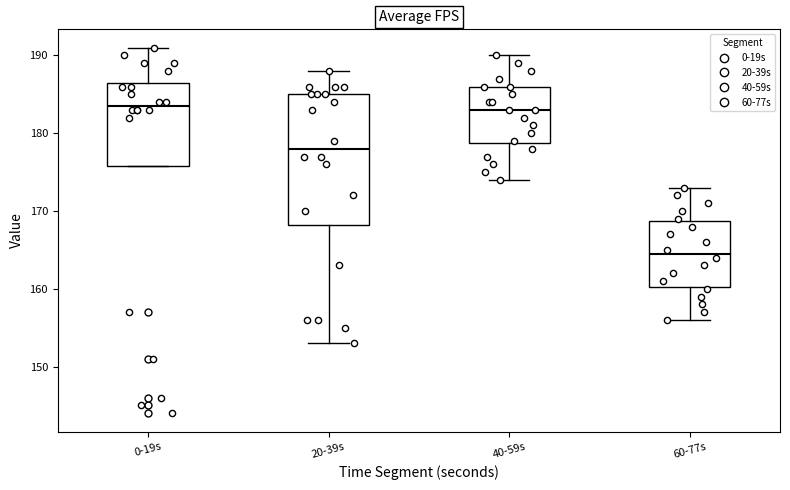

Where is the upper edge of the box for 60-77s on the y-axis? The values are not printed on the chart, so give them approximately, as read against the axis.

169